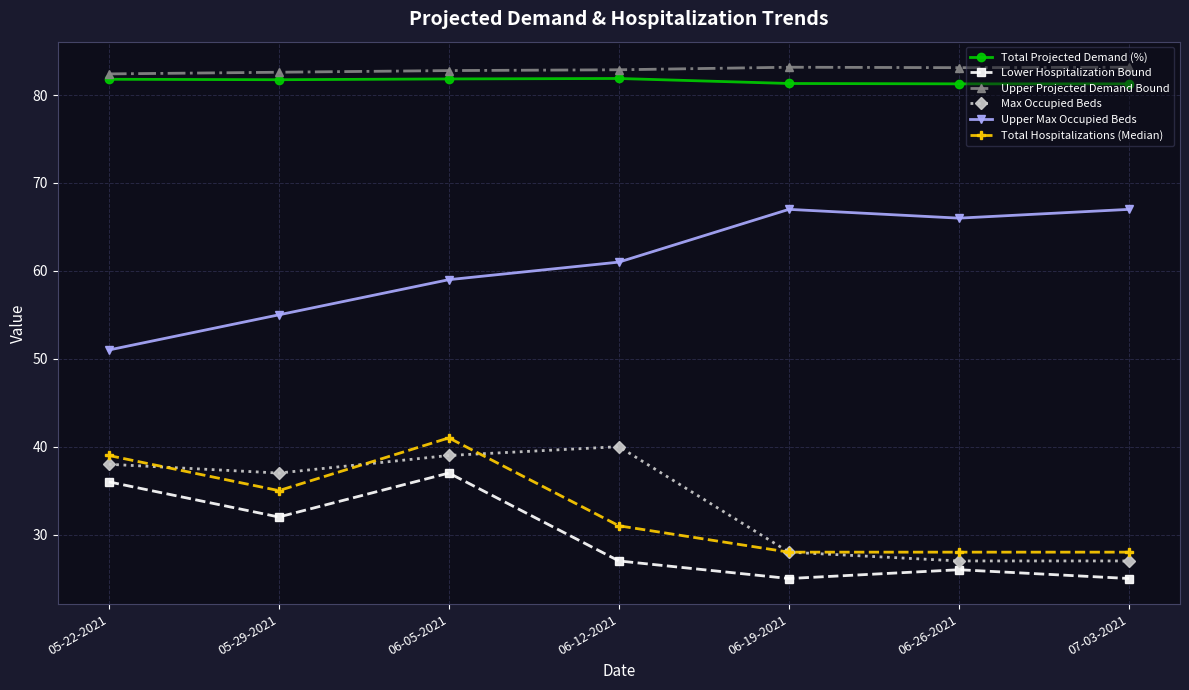

What is the total value across all series at 06-19-2021?

312.5